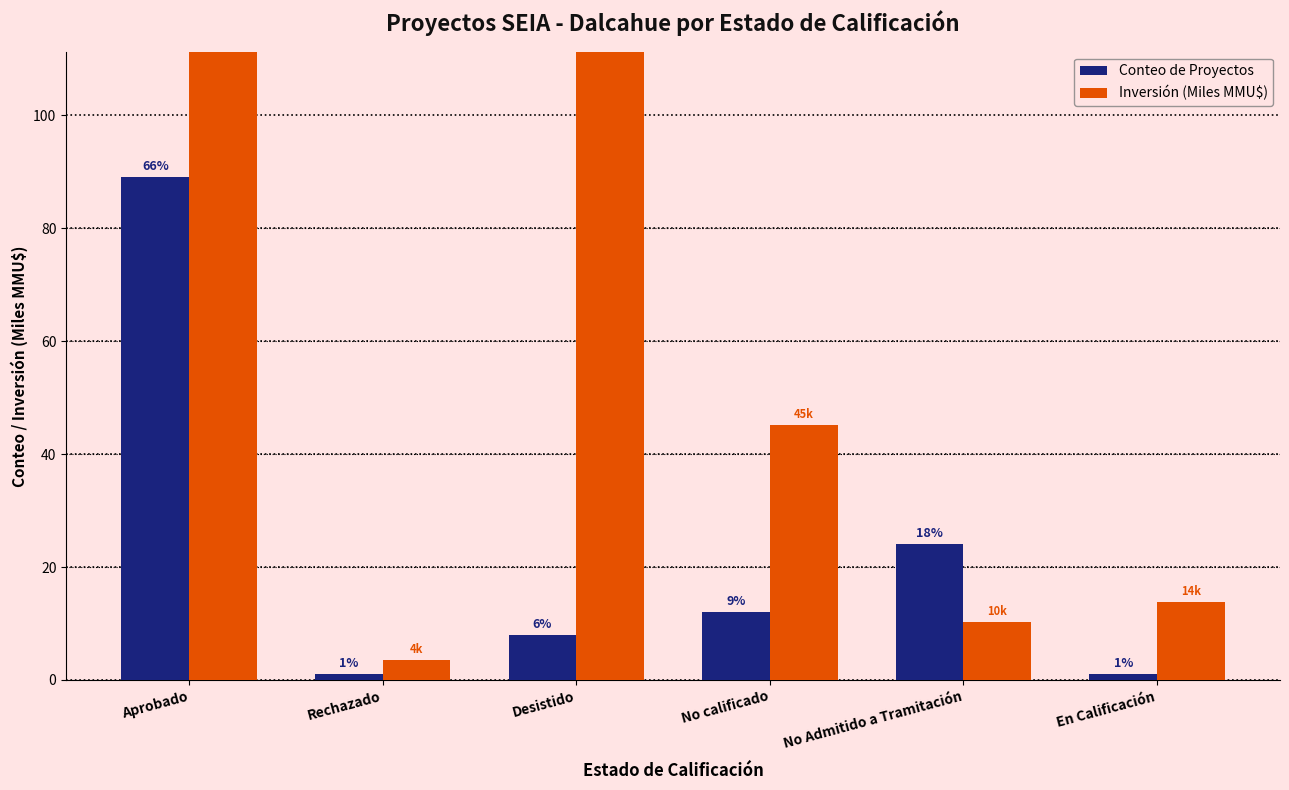

What are all the series names shown in the legend?

Conteo de Proyectos, Inversión (Miles MMU$)